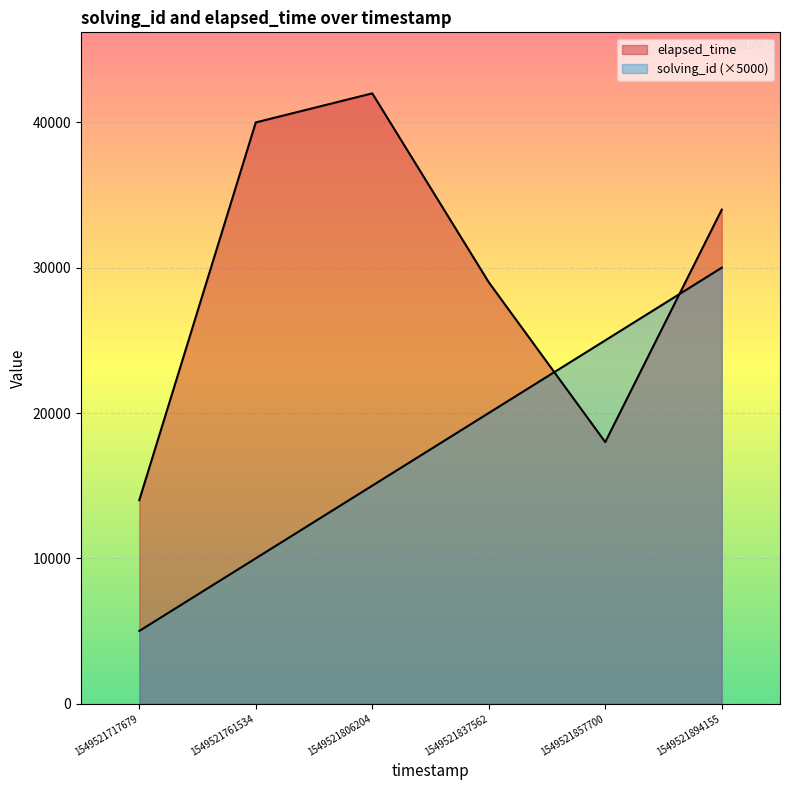

Where is elapsed_time nearest to the value 28000?

1549521837562